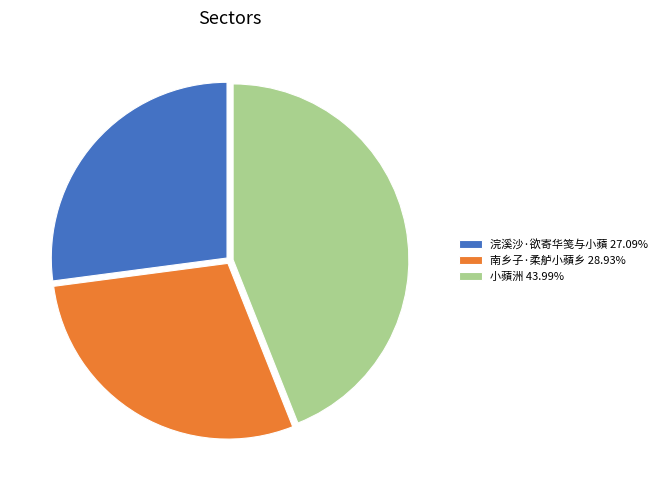

Combined, do 浣溪沙·欲寄华笺与小蘋 27.09% and 南乡子·柔舻小蘋乡 28.93% account for over 50%?

Yes